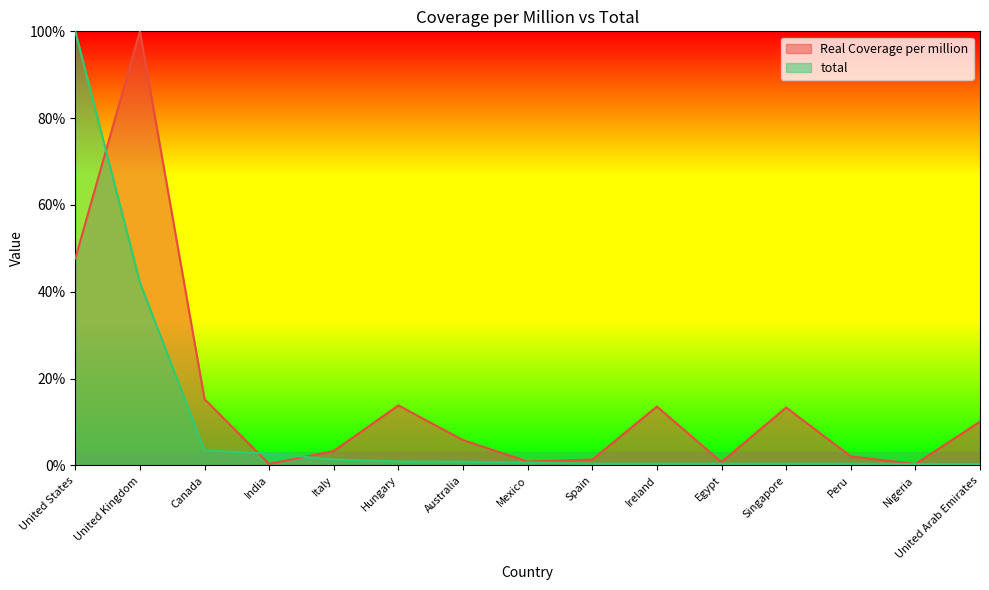

What is the sum of the Real Coverage per million values at United States and Italy?

51.0